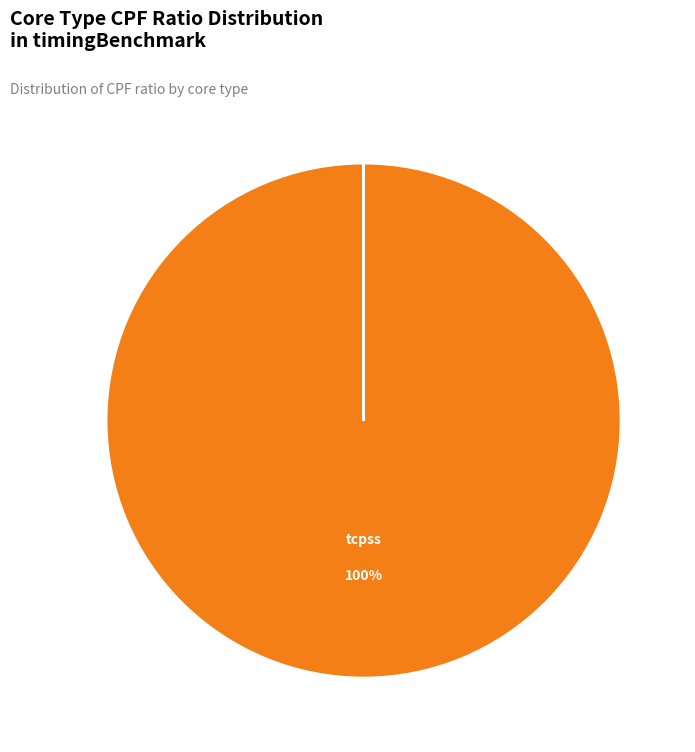

What is the largest slice in the pie chart?

tcpss